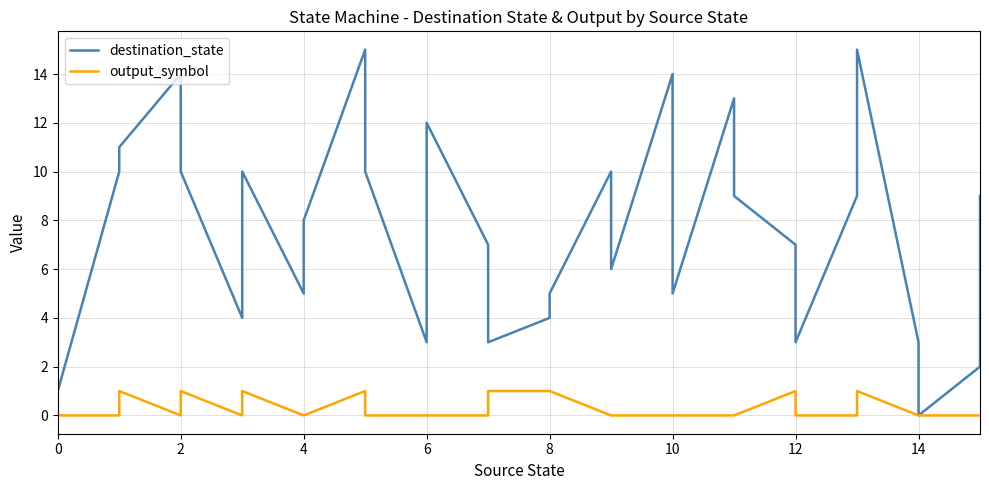

The output_symbol series shows 0 at 6. True or false?

True